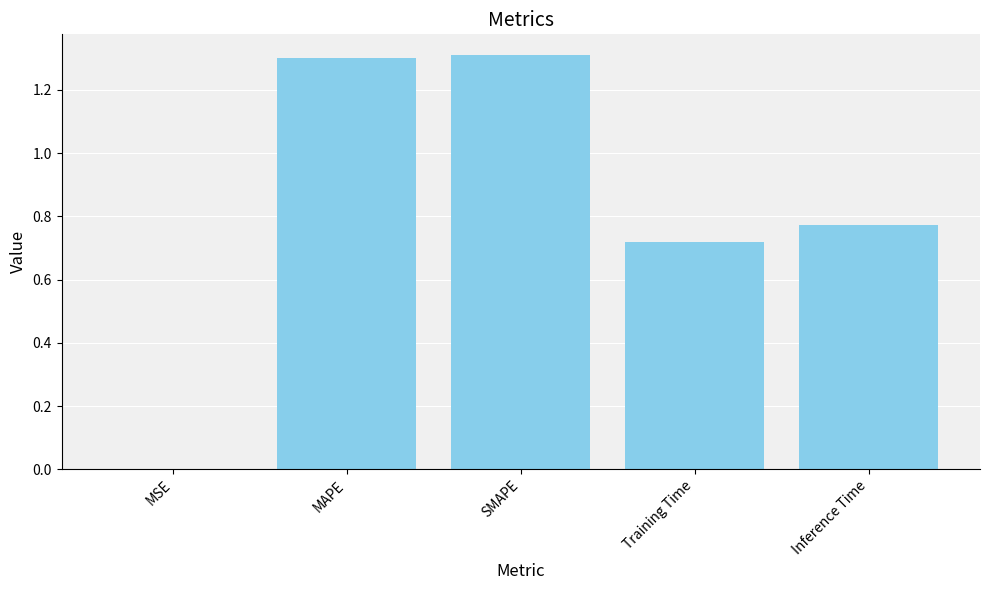

Which has a higher value, Training Time or MAPE?

MAPE